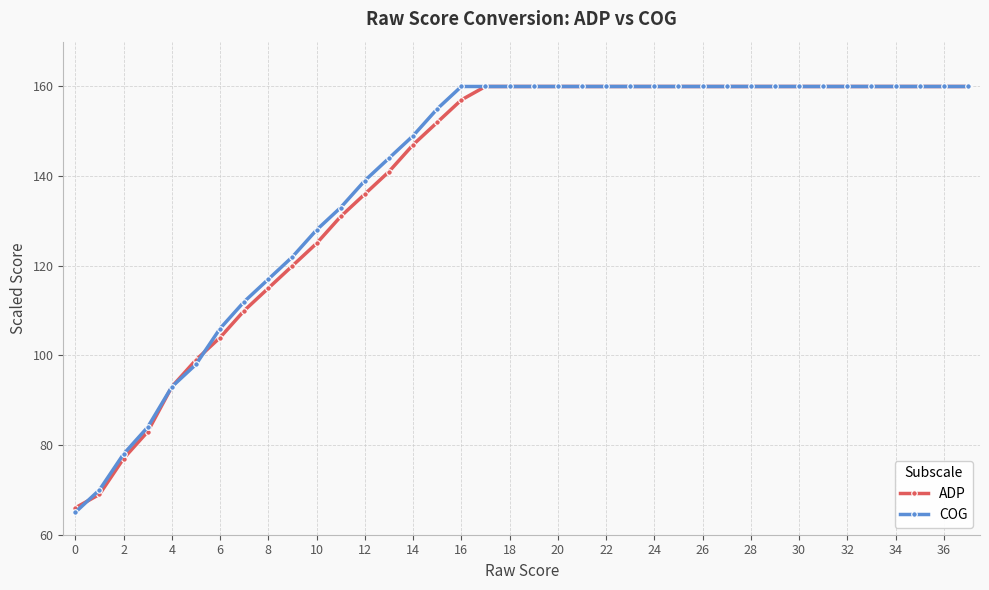

What is the minimum value for ADP?

66